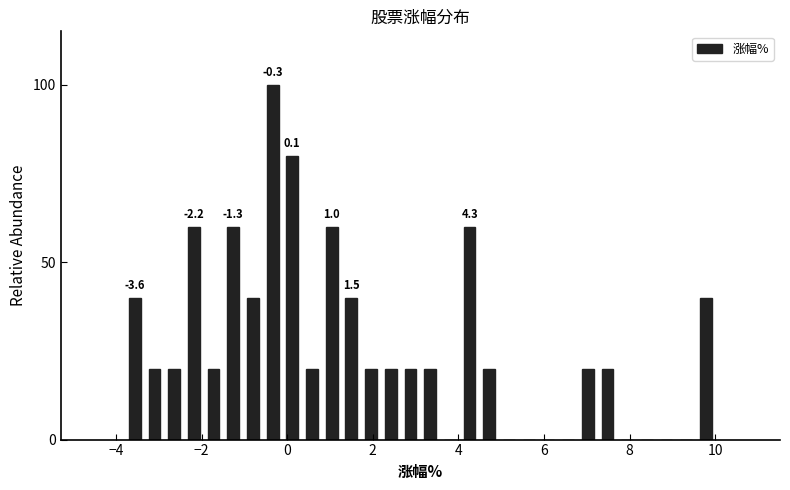

Around what value on the x-axis is the tallest bar? Give the approximate position of its centre, as read against the axis.

-0.4